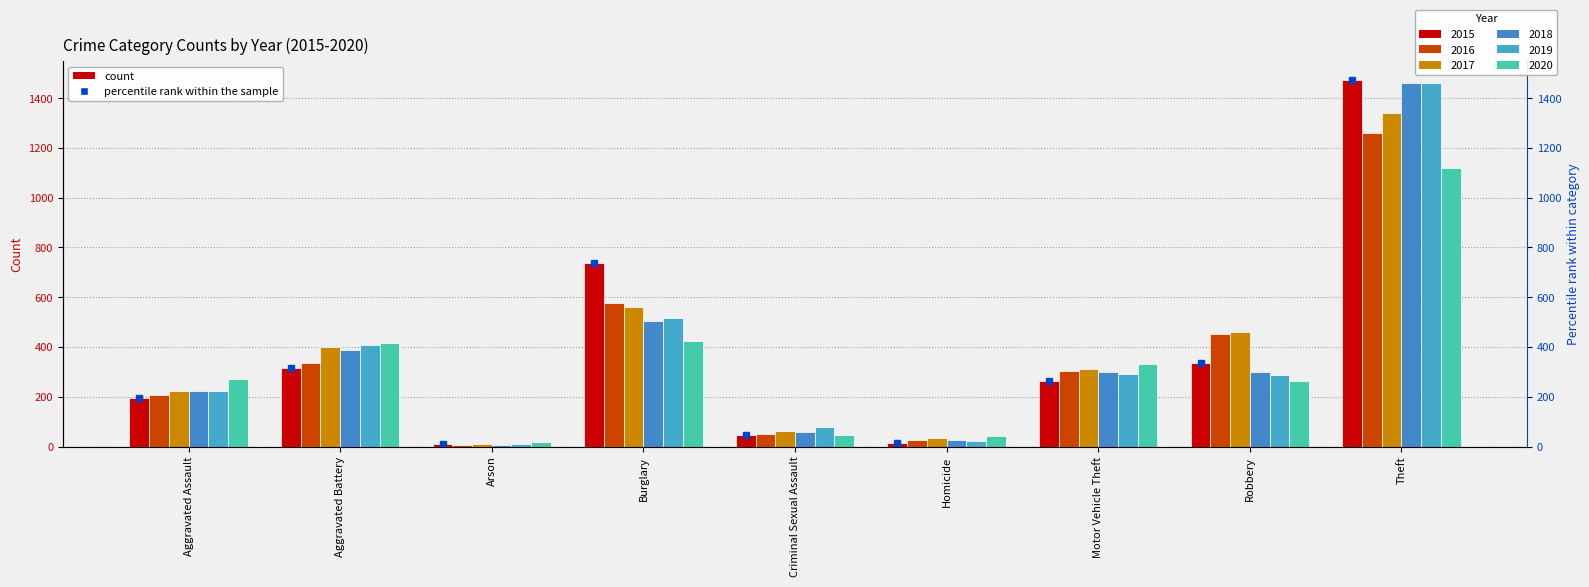

At how many categories does at least one series exceed 325?

5